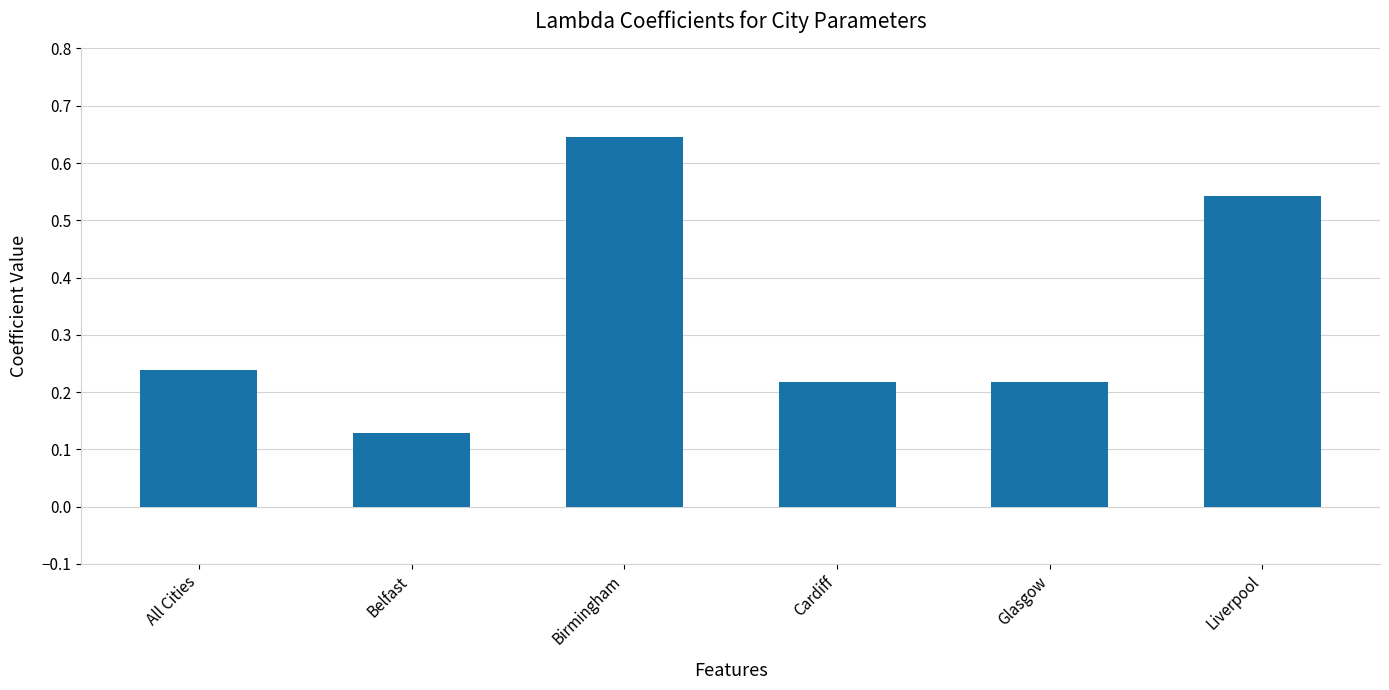

How many values are between 0 and 1?

6